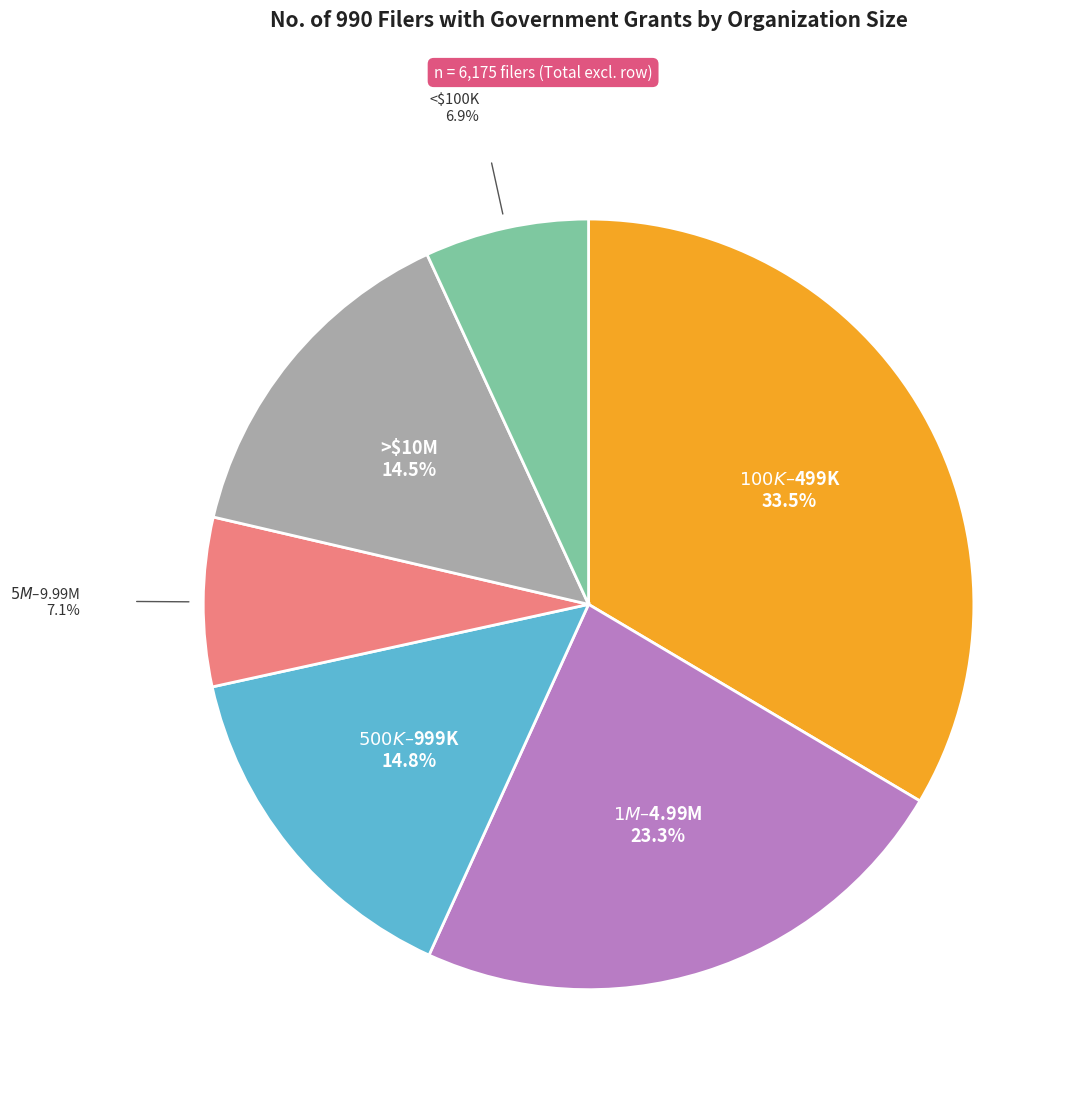

Count the number of slices in the pie.

6